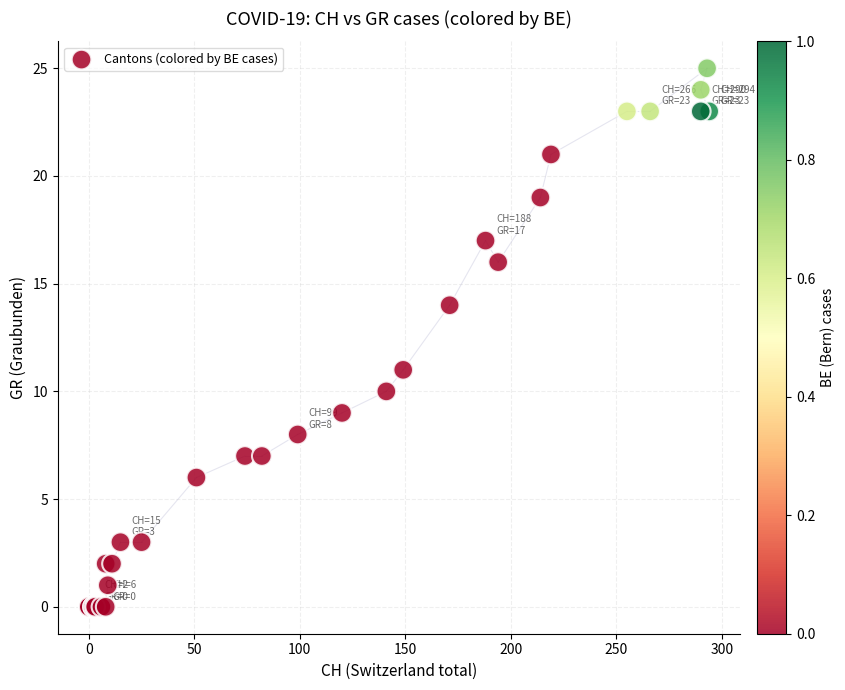

What Y value in the scatter plot is closest to 12?

11